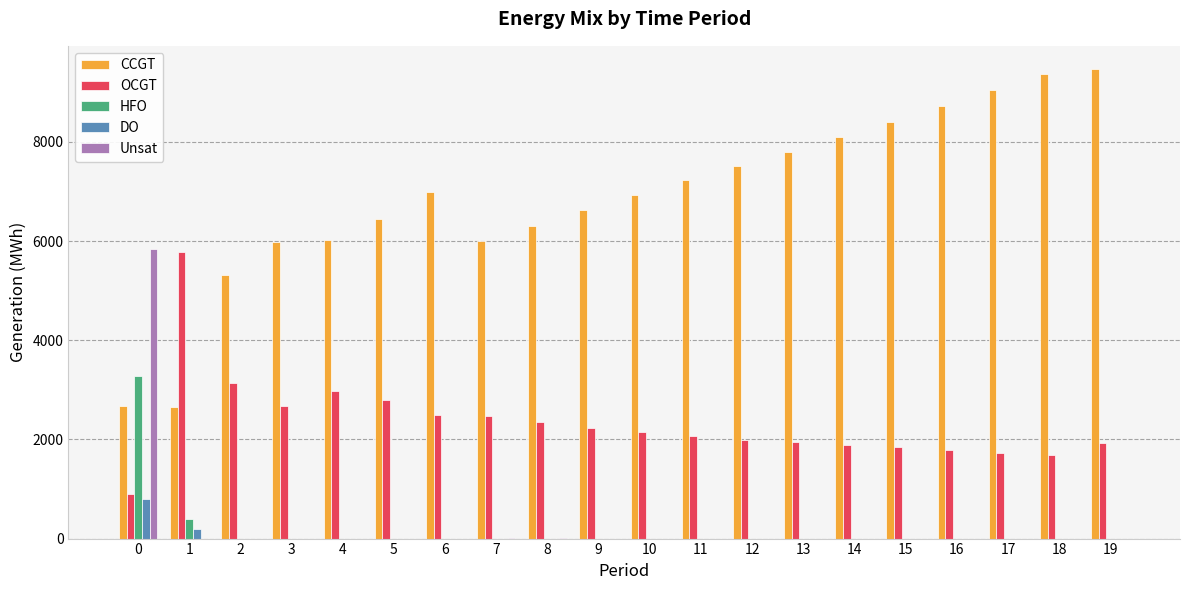

Which series has the largest range (max minus min)?

CCGT